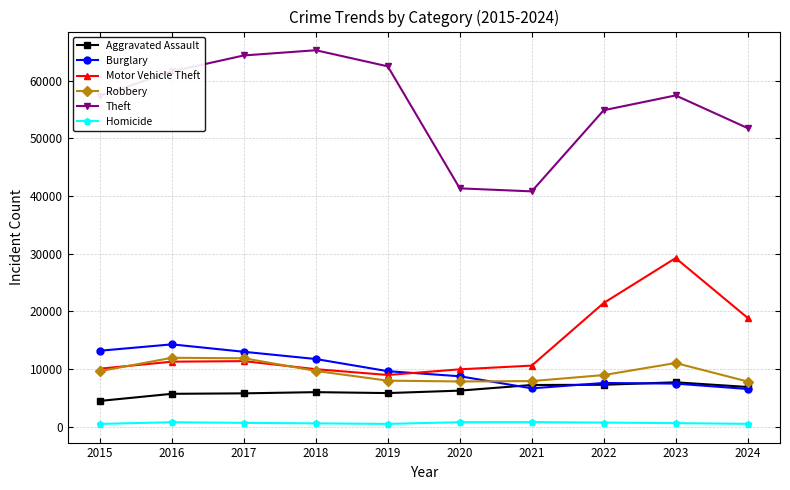

What is the average value of the Motor Vehicle Theft series?

14186